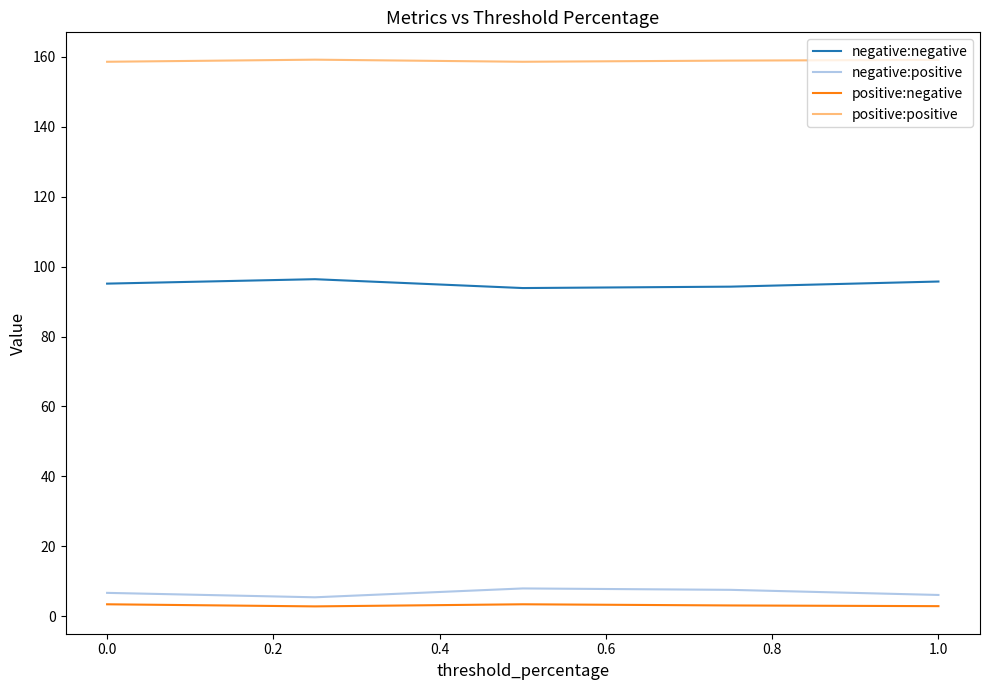

True or false: negative:negative and positive:positive cross at least once.

False